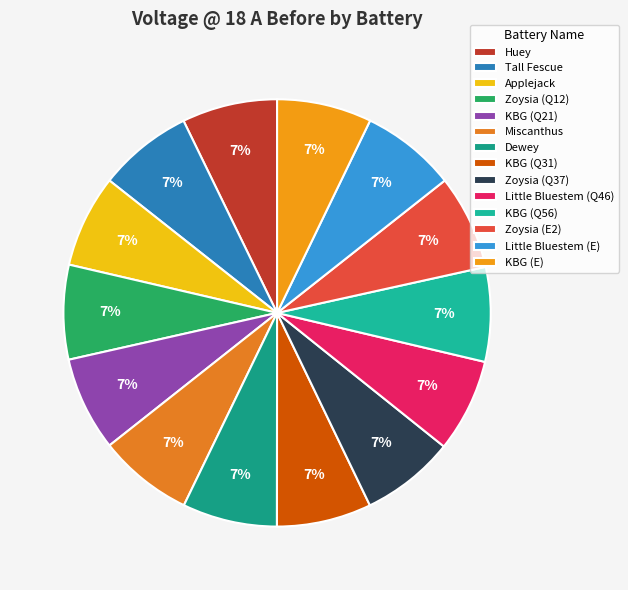

What percentage is the Tall Fescue slice, to the nearest percent?

7%